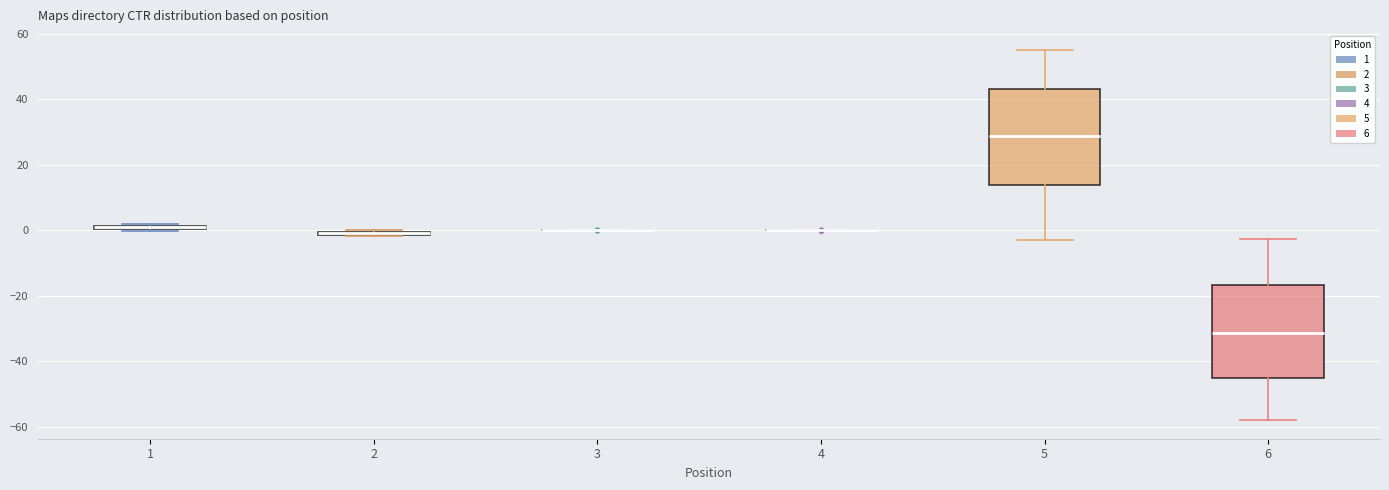

Where is the lower edge of the box at x = 2 on the y-axis? The values are not printed on the chart, so give them approximately, as read against the axis.

-2